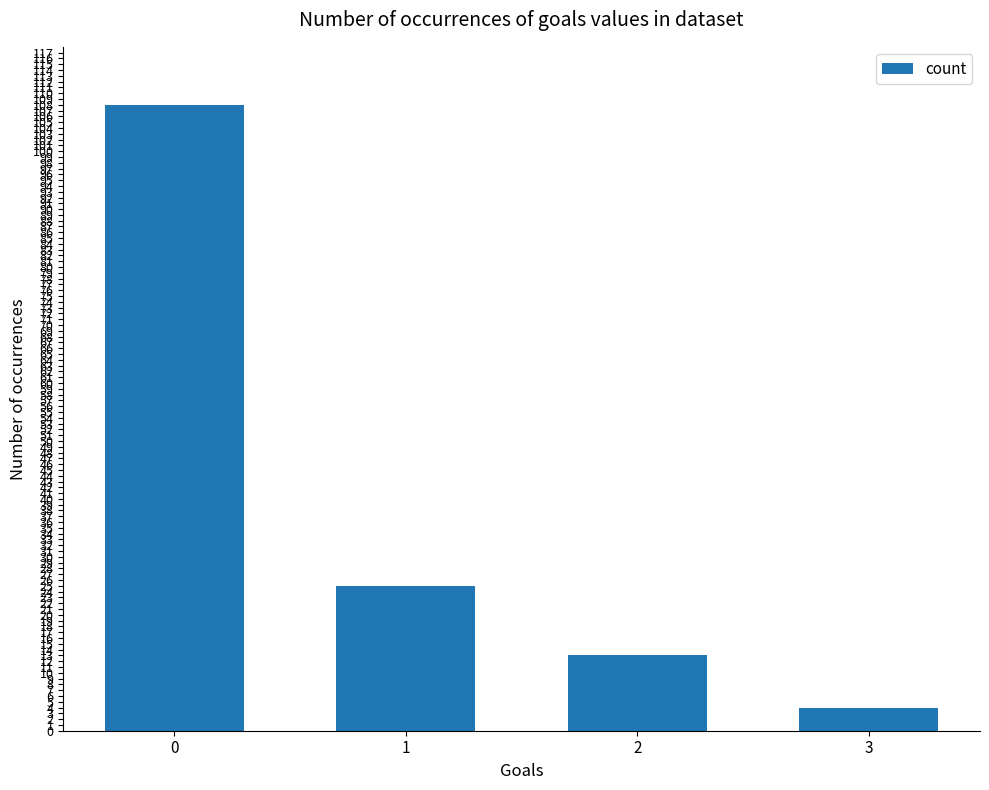

True or false: the data shows 4 at 3.

True